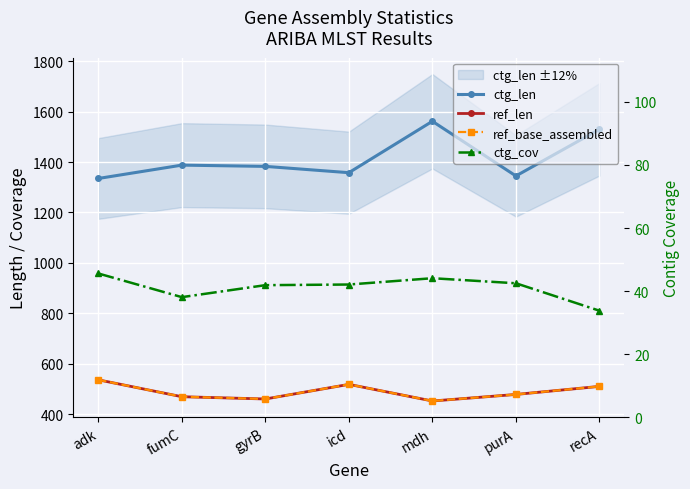

What is the difference between the maximum and minimum values in the ref_len series?

84.0